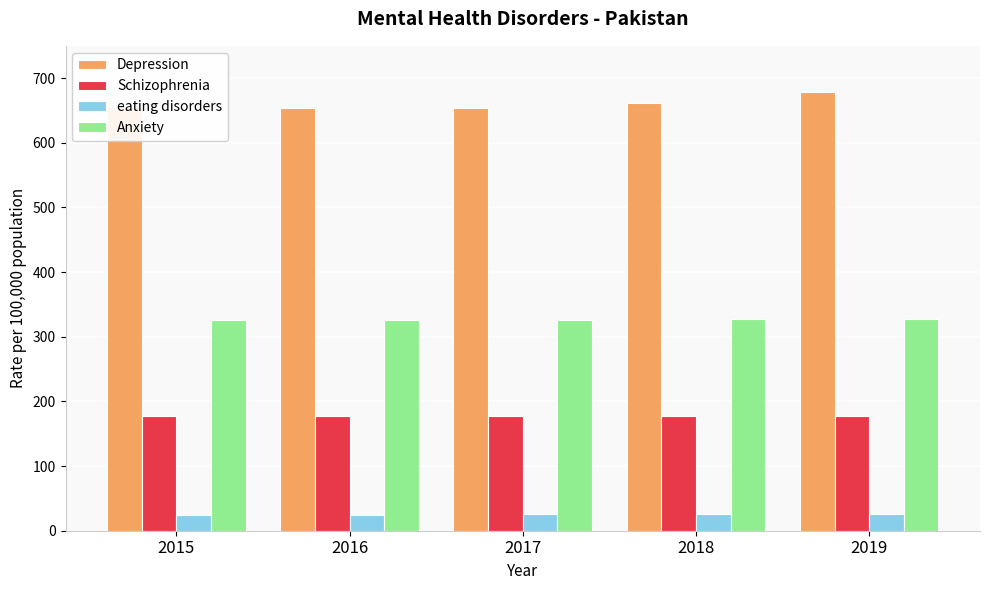

What is the smallest value displayed?

24.6